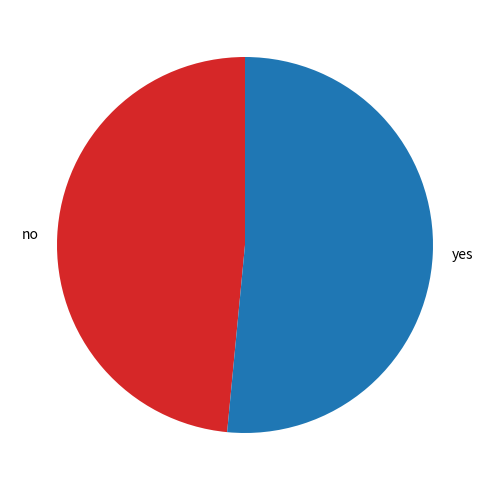

Does any single category account for the majority?

Yes